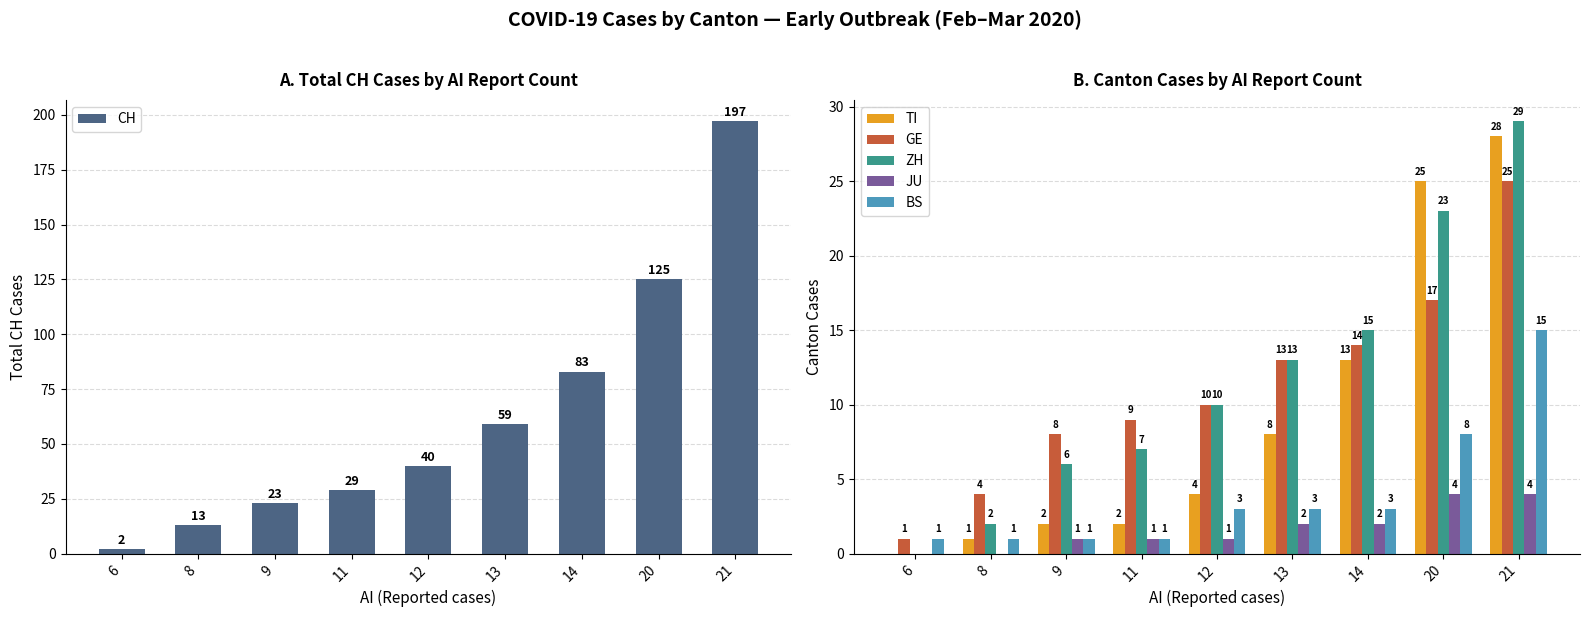

Which series has the largest range (max minus min)?

CH